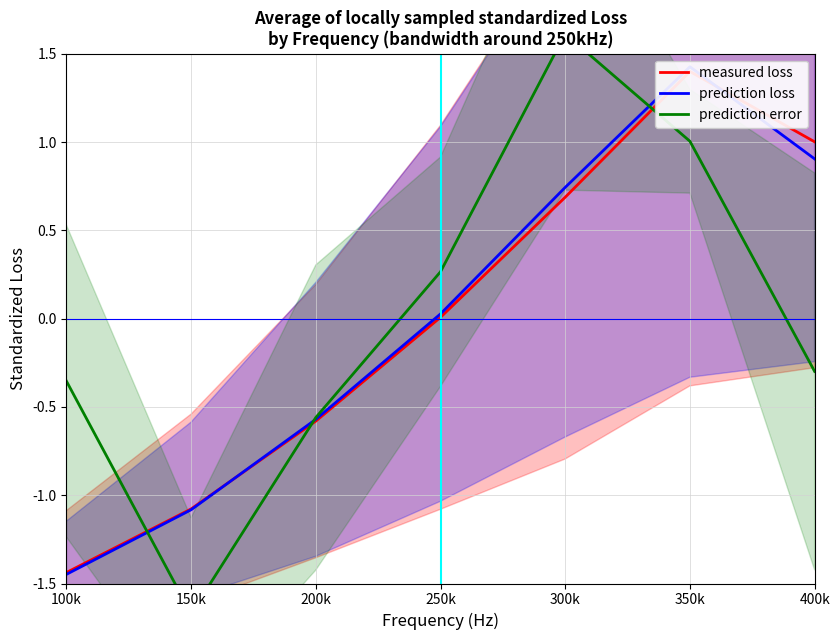

What is the difference between the prediction loss values at 100k and 300k?

2.2